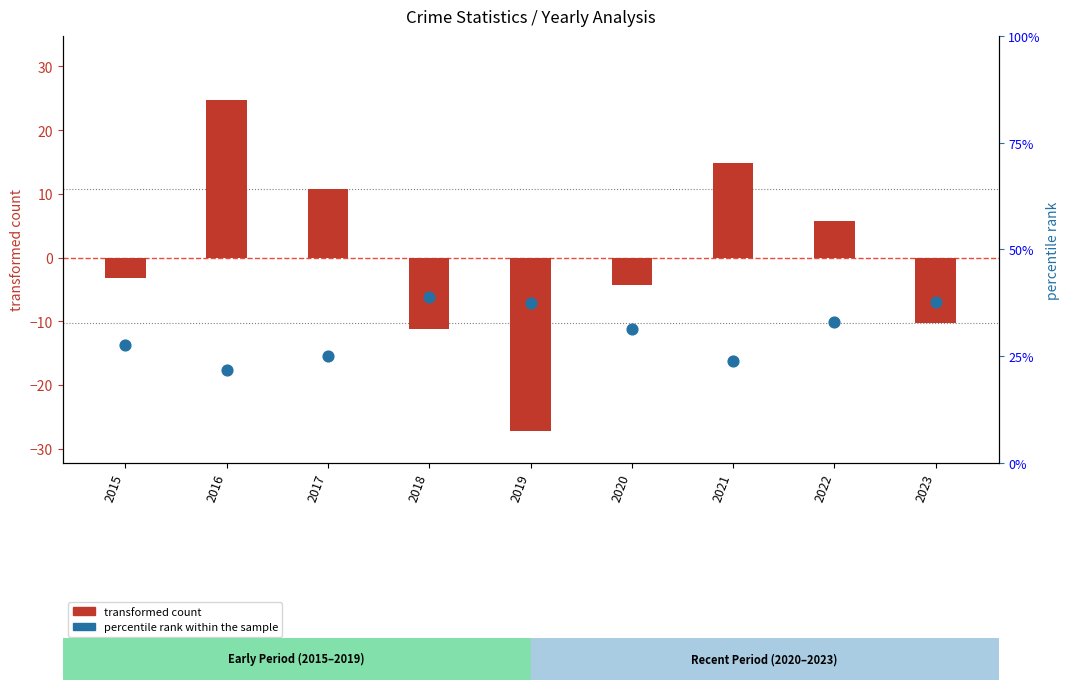

Which series has the largest Y range (max minus min)?

transformed count